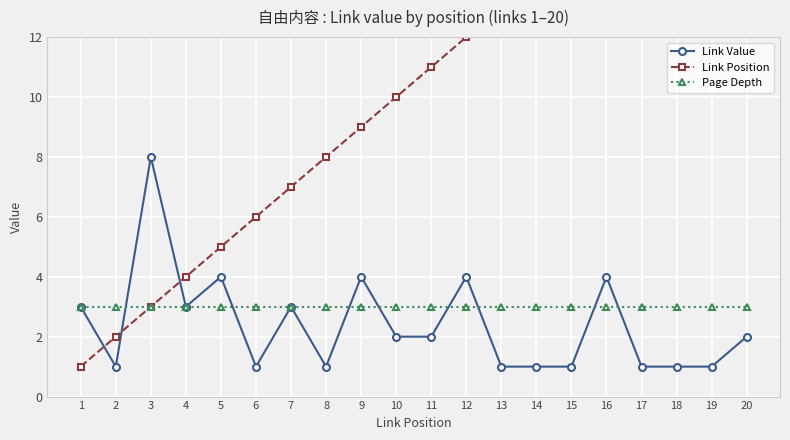

Does the chart have visible grid lines?

Yes